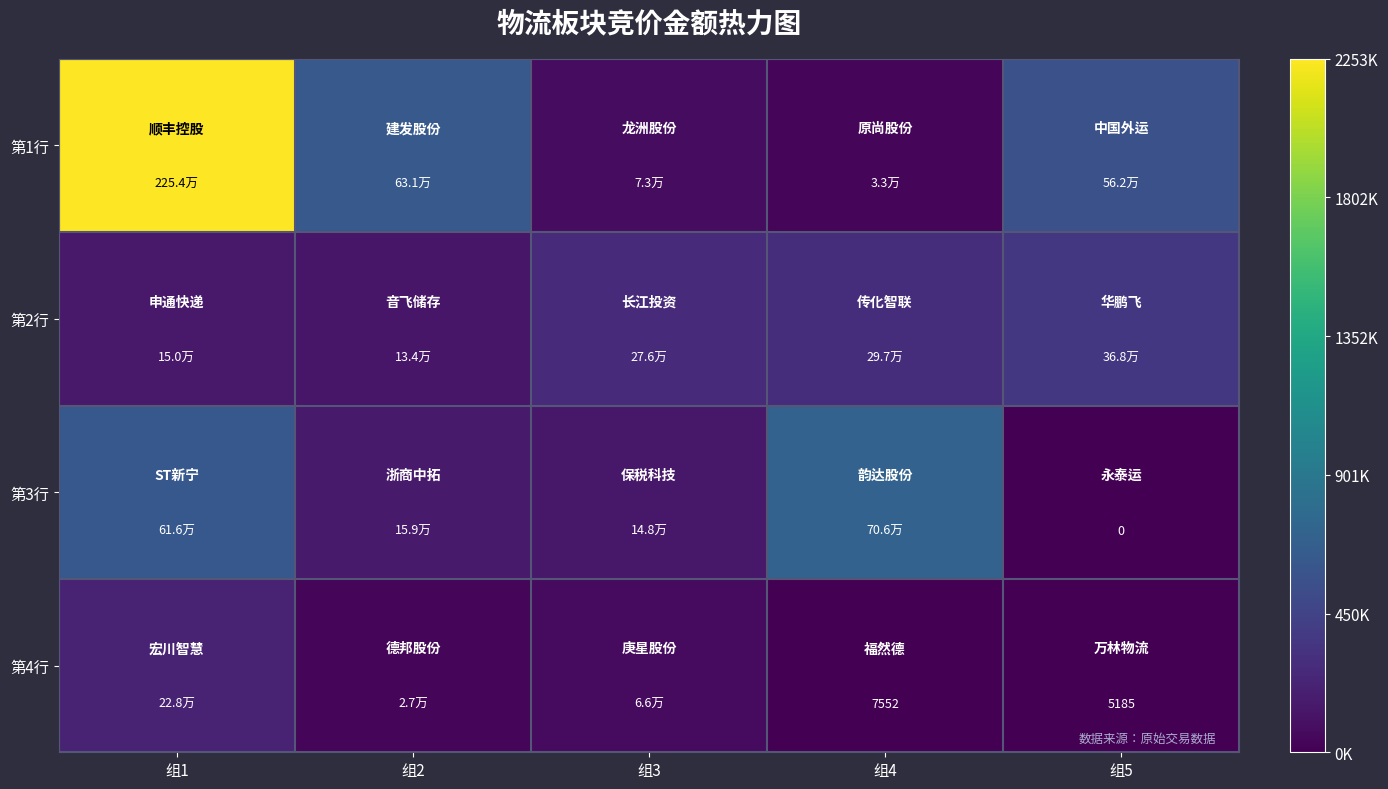

True or false: 第2行 has a value of 73114 at 组1.

False